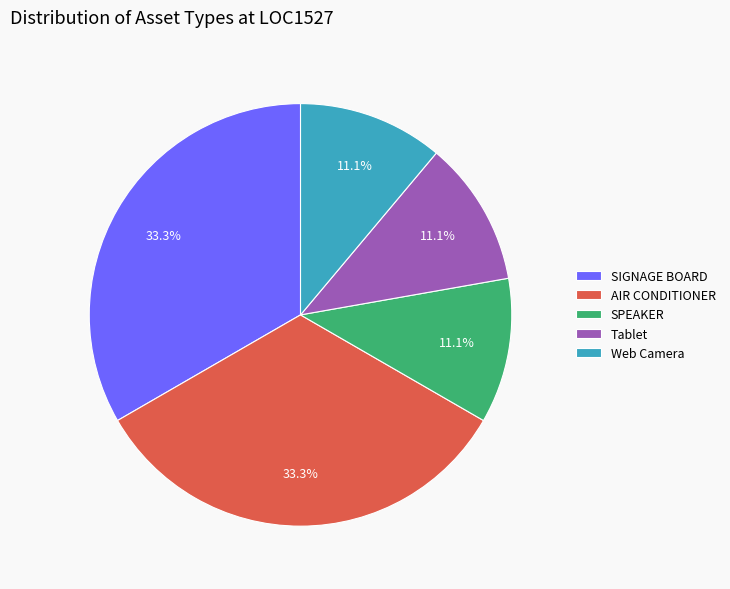

To the nearest percent, what portion does Web Camera represent?

11%